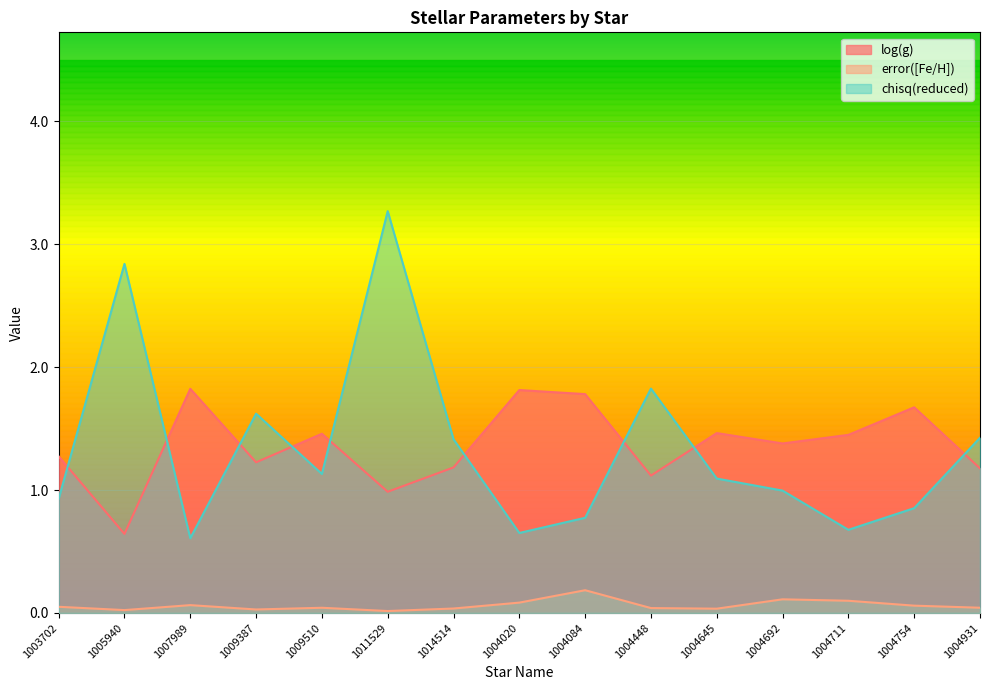

Is the value of chisq(reduced) at 1007989 greater than the value of error([Fe/H]) at 1004754?

Yes